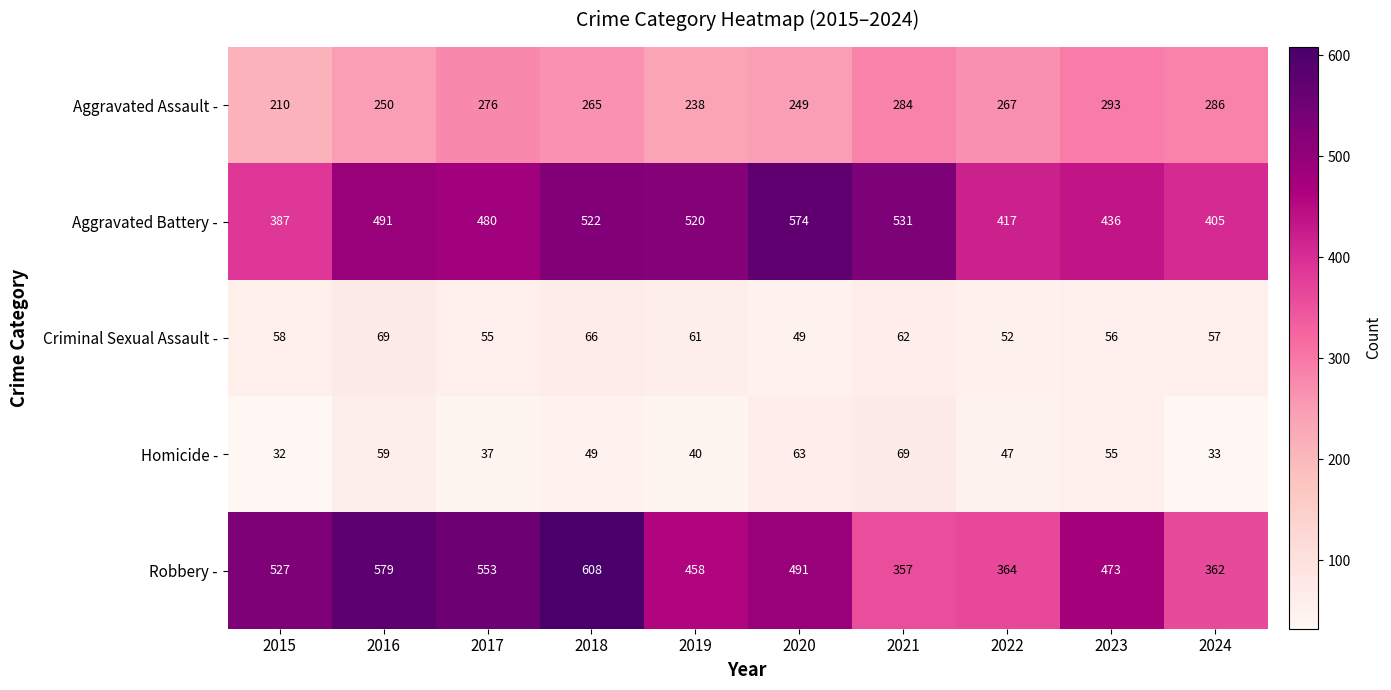

How many distinct data groups are displayed?

5